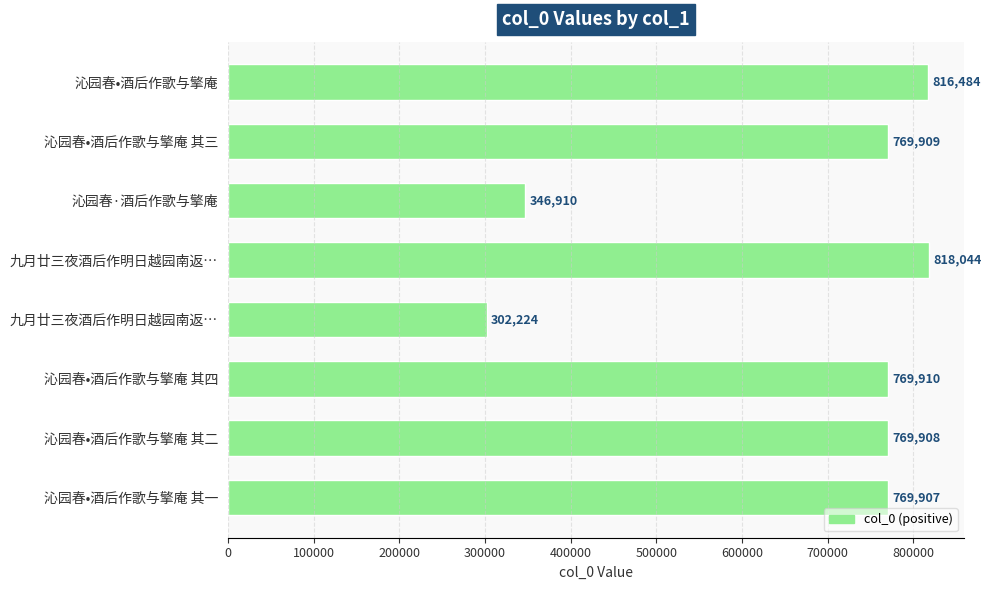

Are the bars horizontal?

Yes